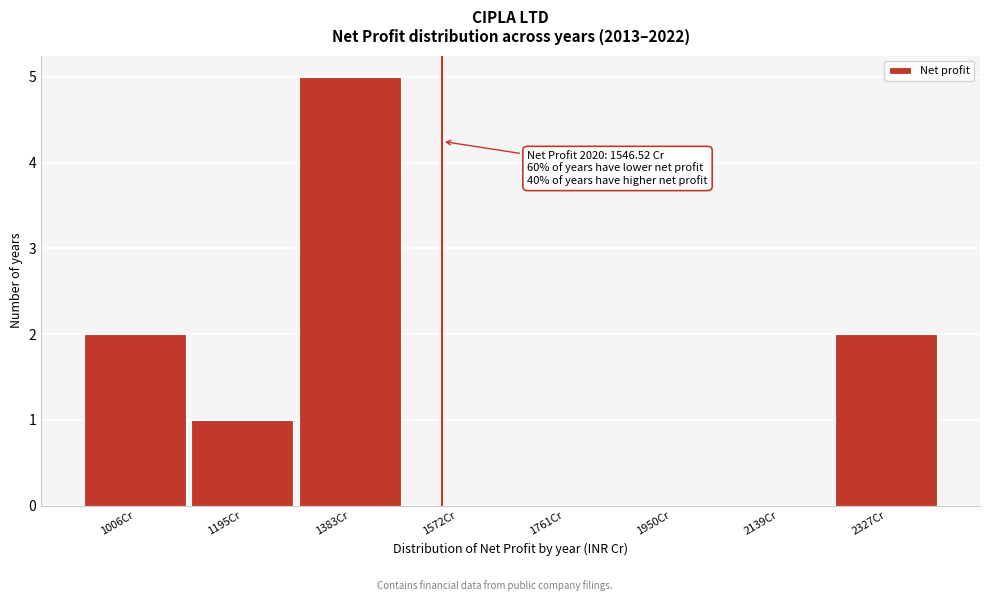

Reading right to left, extract all data points from this chart.

2327Cr=2	2139Cr=0	1950Cr=0	1761Cr=0	1572Cr=0	1383Cr=5	1195Cr=1	1006Cr=2